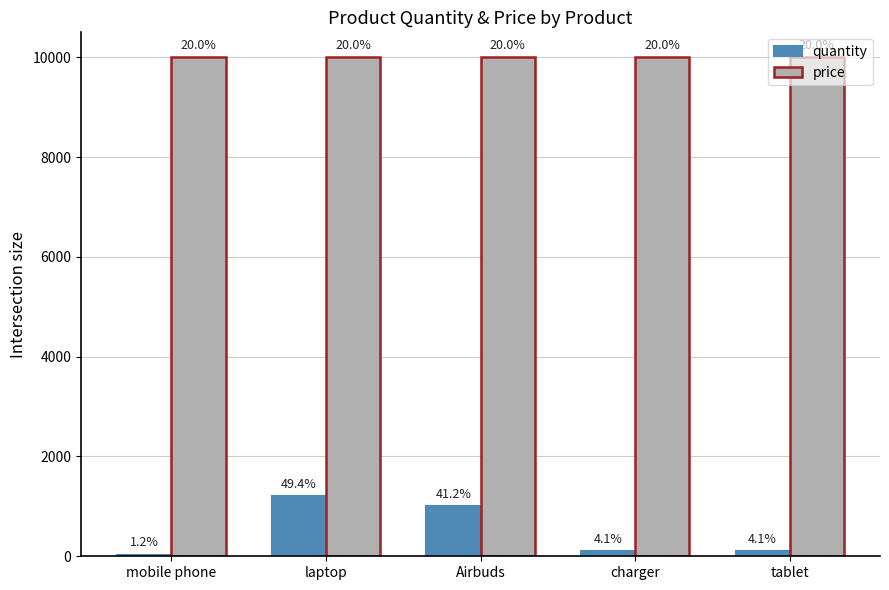

What is the value of the price bar at the 2nd from the left?

10000